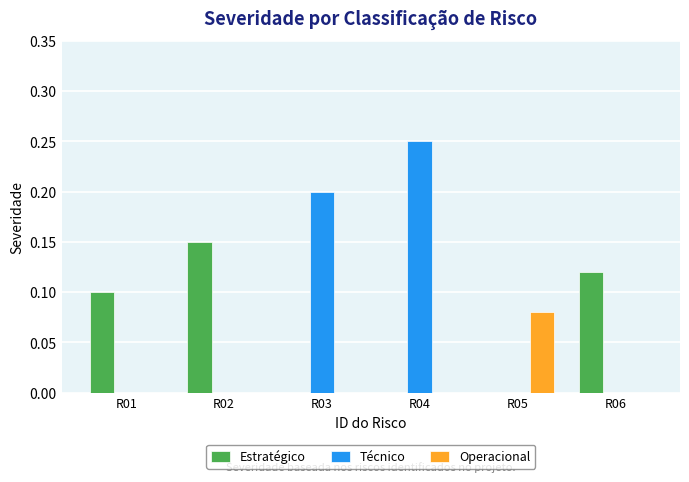

Is the value of Estratégico at R02 greater than the value of Técnico at R01?

Yes